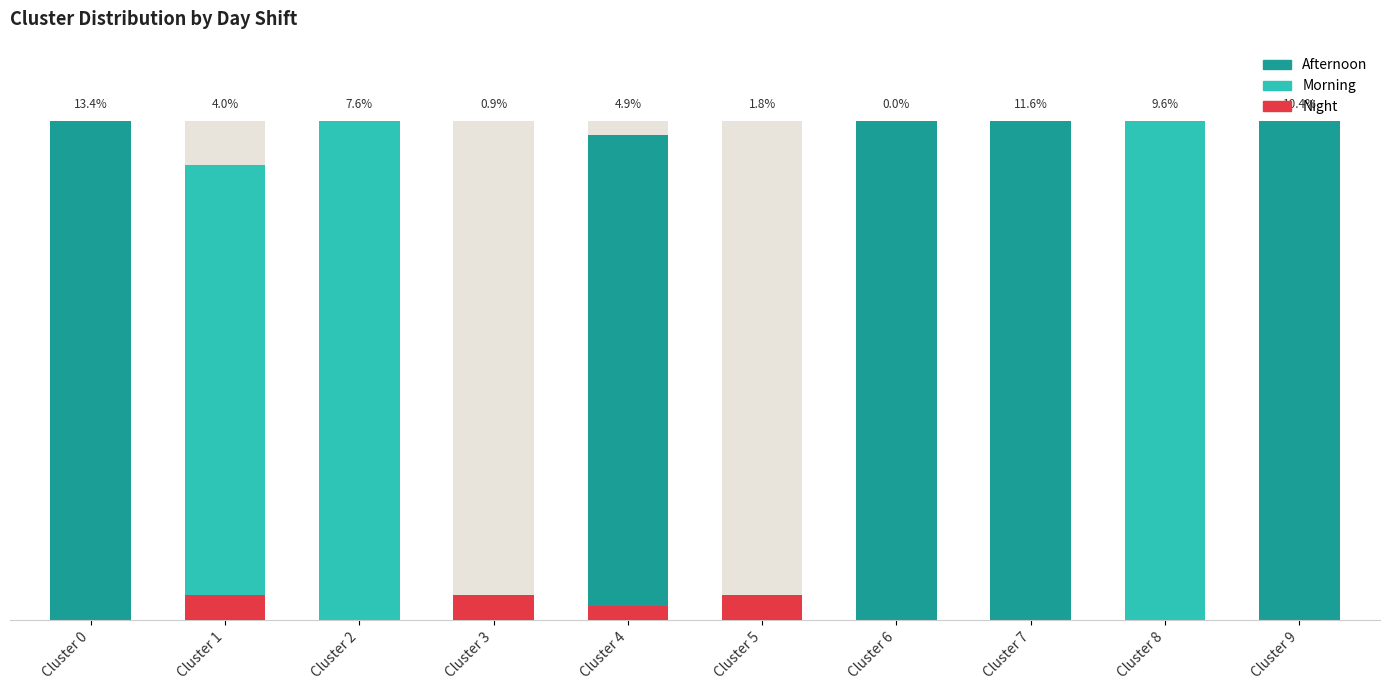

What are all the series names shown in the legend?

Afternoon, Morning, Night